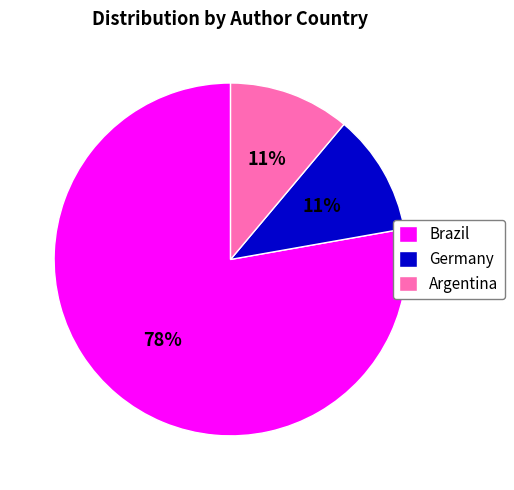

To the nearest percent, what is the combined percentage of Argentina and Germany?

22%